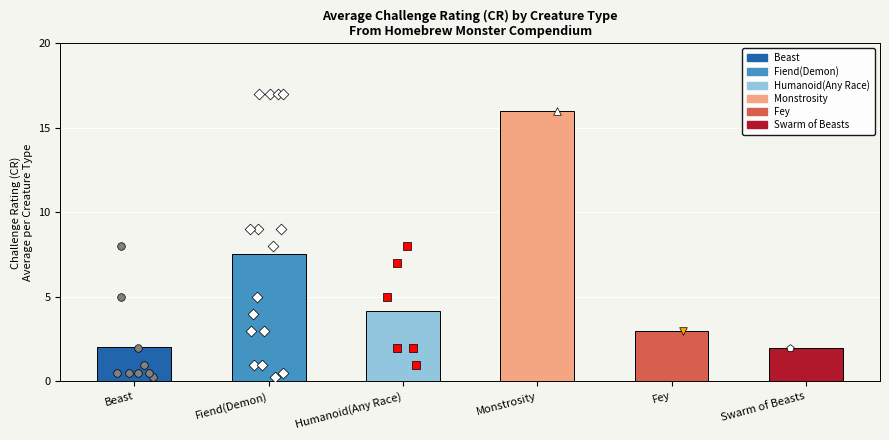

Approximately how many times larger is the value at Beast compared to Humanoid(Any Race)?

0.5